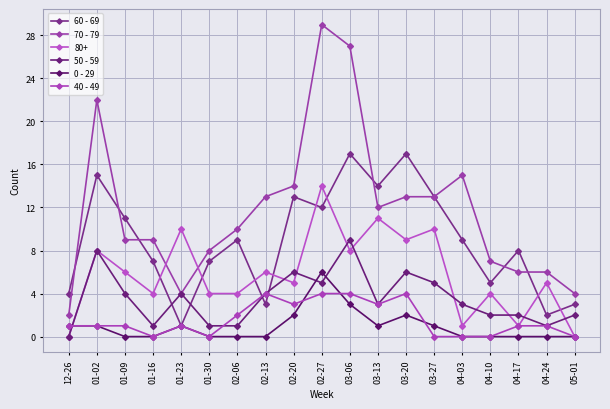

True or false: 0 - 29 and 40 - 49 cross at least once.

True